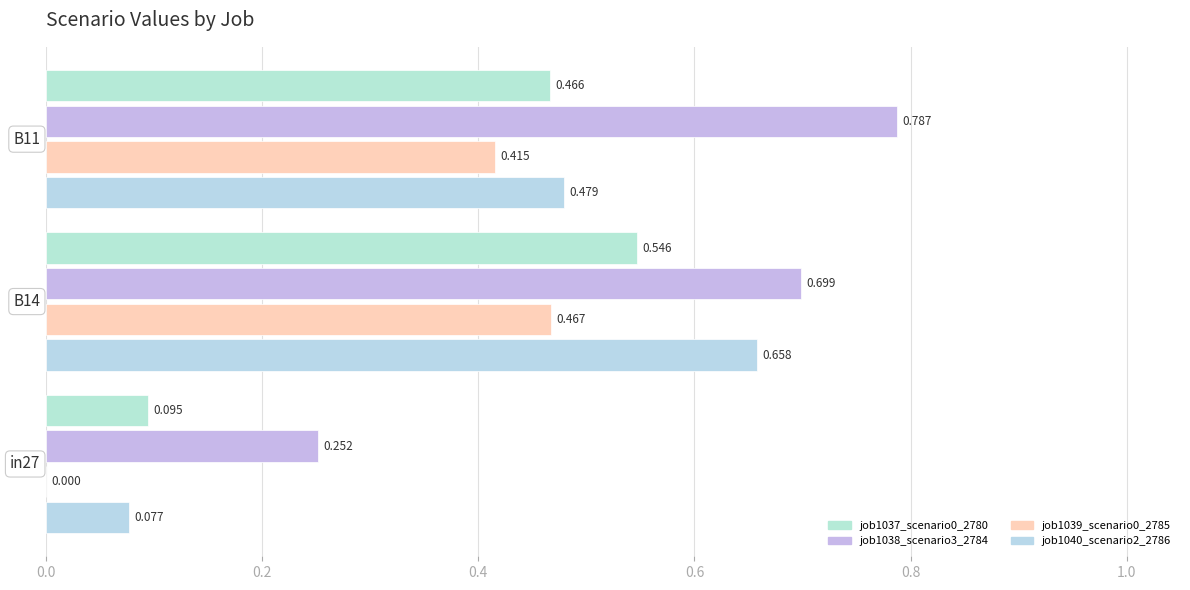

What are all the series names shown in the legend?

job1037_scenario0_2780, job1038_scenario3_2784, job1039_scenario0_2785, job1040_scenario2_2786